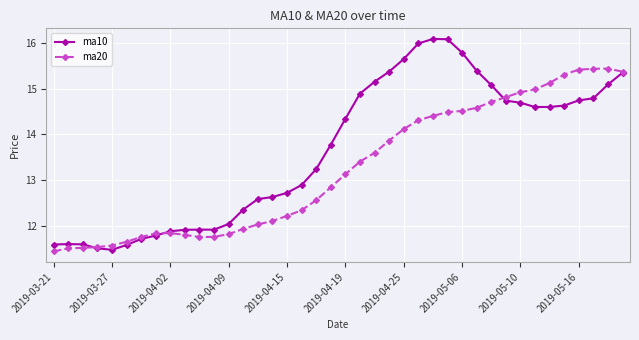

Which series has the widest spread of values?

ma10